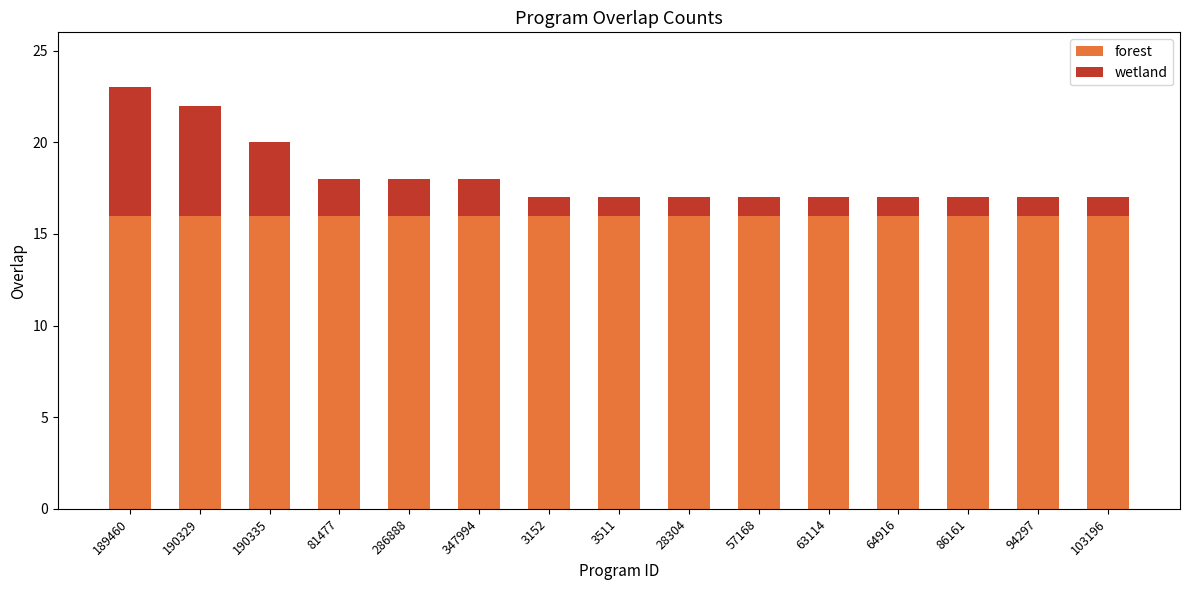

What is the total value across all series at 86161?

17